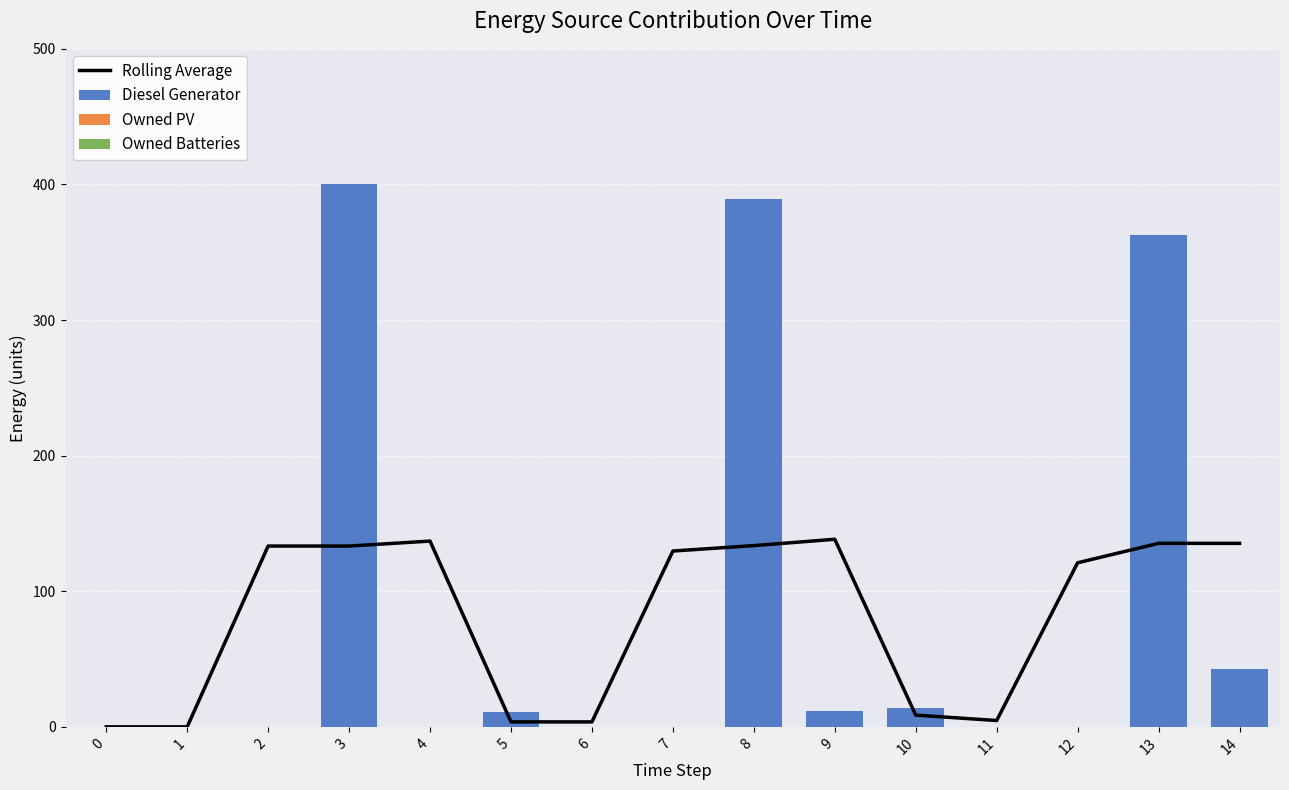

Reading left to right, transcribe all the data shown in this chart.

Rolling Average: 0.0	0.0	133.3	133.3	137.0	3.7	3.7	129.7	133.7	138.3	8.7	4.7	121.0	135.3	135.3
Diesel Generator: 0.0	0.0	0.0	400.0	0.0	11.0	0.0	0.0	389.0	12.0	14.0	0.0	0.0	363.0	43.0
Owned PV: 0.0	0.0	0.0	0.0	0.0	0.0	0.0	0.0	0.0	0.0	0.0	0.0	0.0	0.0	0.0
Owned Batteries: 0.0	0.0	0.0	0.0	0.0	0.0	0.0	0.0	0.0	0.0	0.0	0.0	0.0	0.0	0.0